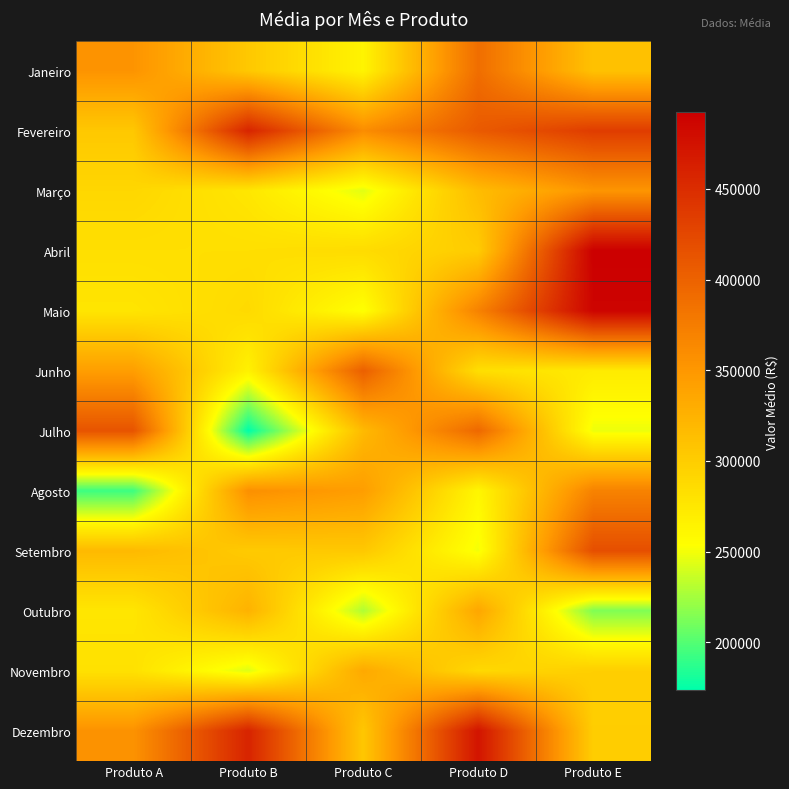

Which category has the highest value across all series?

Produto E